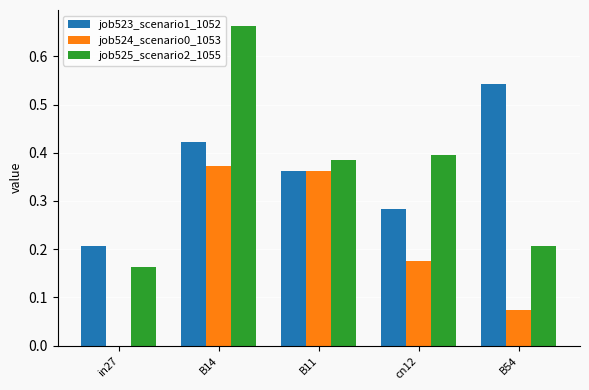

What is the sum of all job524_scenario0_1053 values?

1.0